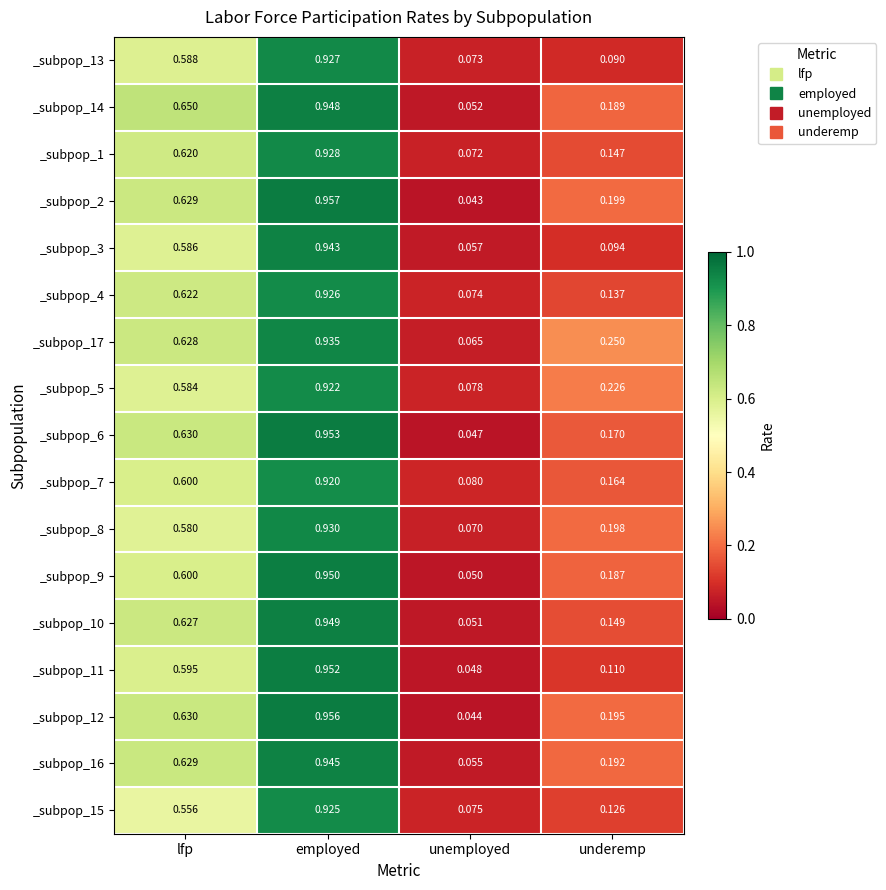

Which series has the widest spread of values?

_subpop_2